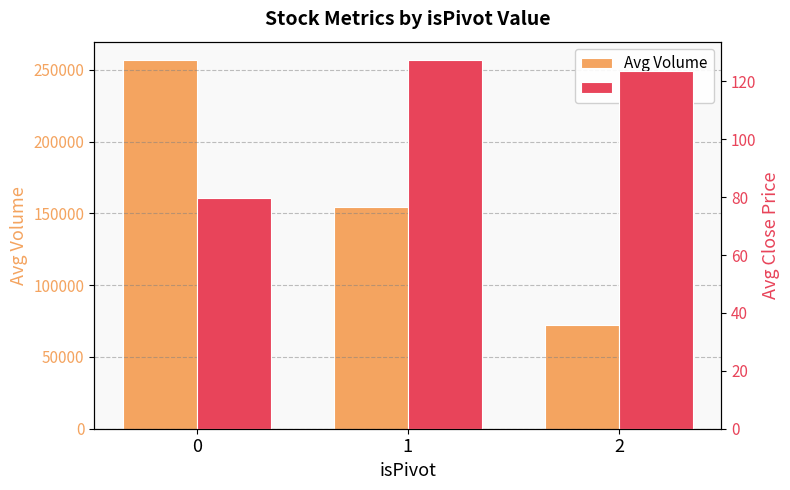

Is it true that Avg Volume equals 354011.4 at 0?

False